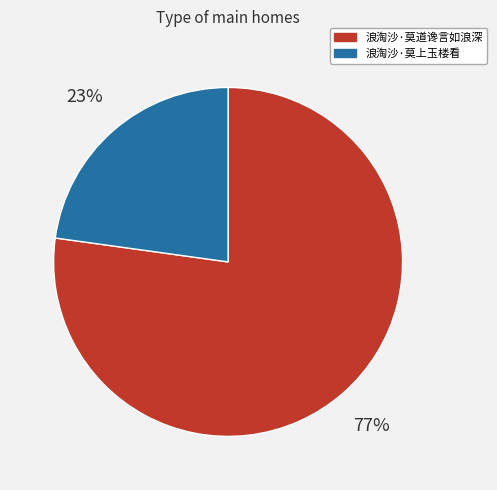

The 浪淘沙·莫上玉楼看 slice represents 23% of the pie. True or false?

True